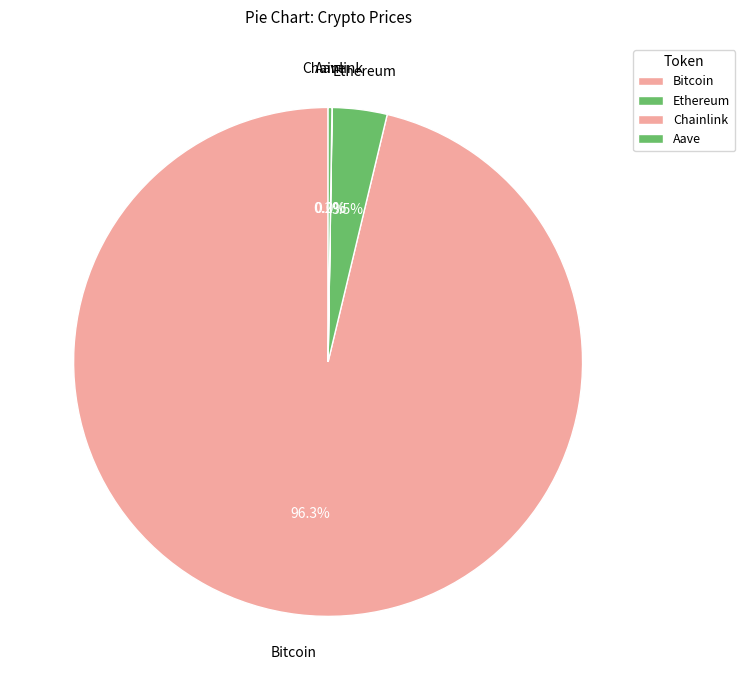

True or false: Aave accounts for 0% of the total.

True